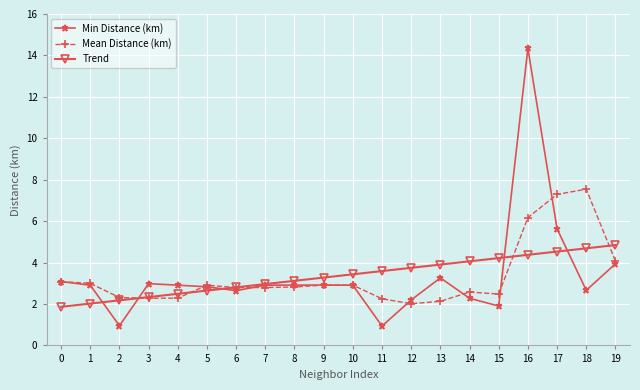

What is the total value across all series at 15?

8.6